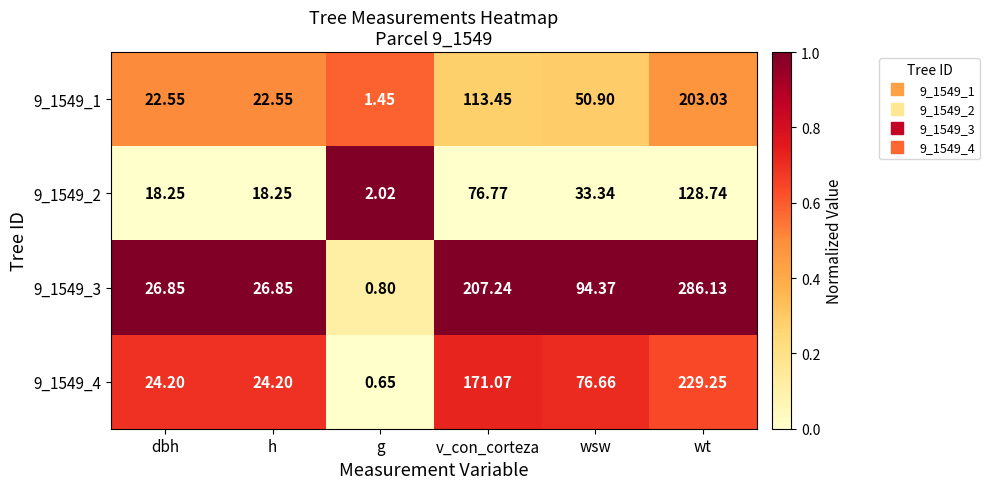

Which category has the lowest value across all series?

g